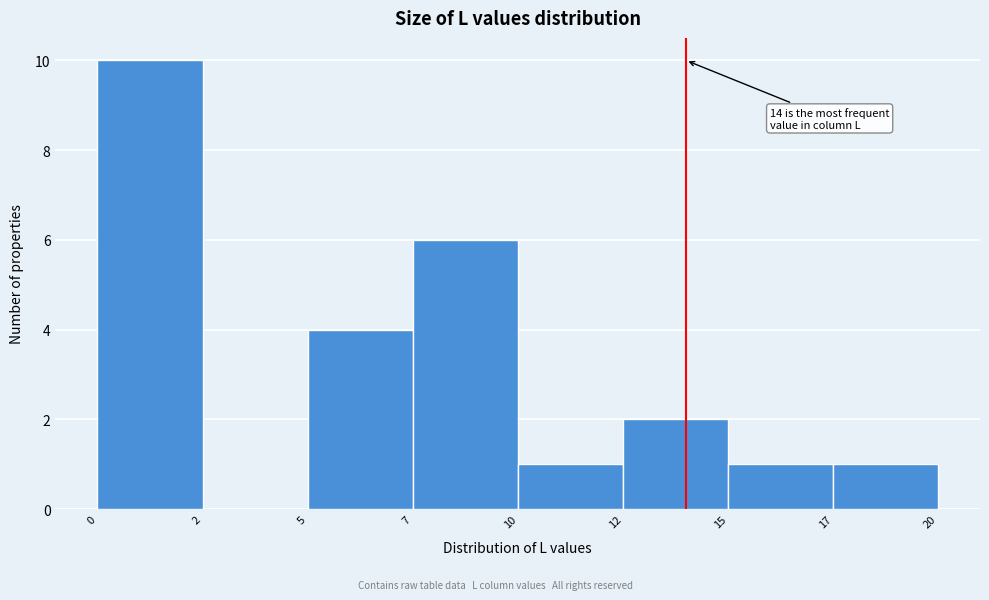

Reading left to right, extract all data points from this chart.

0=10	2=0	5=4	7=6	10=1	12=2	15=1	17=1